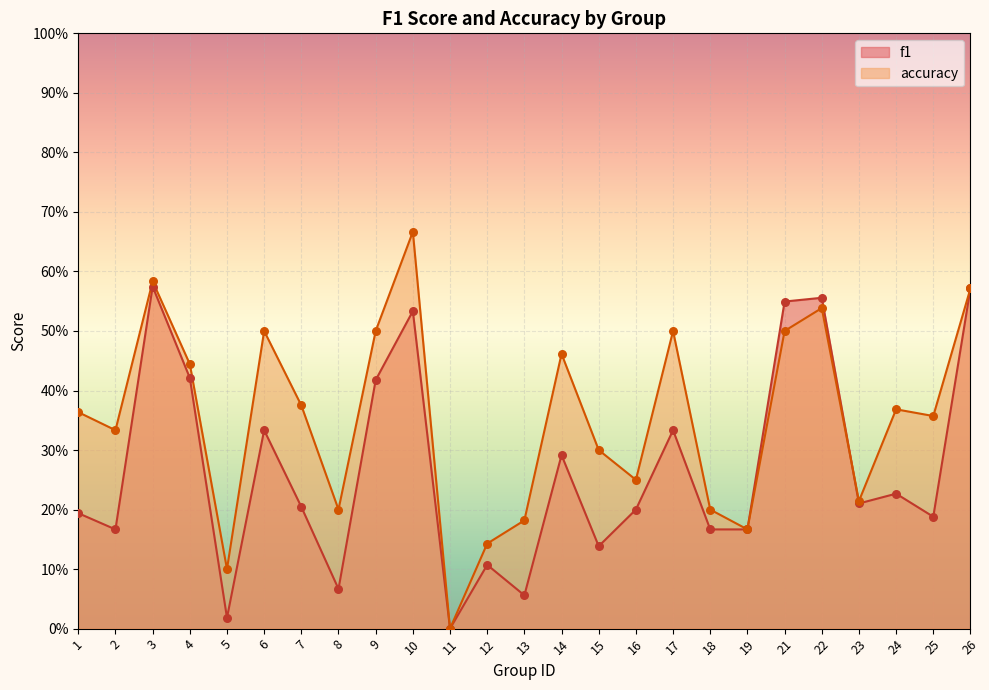

What is the total value across all series at 14?

0.8